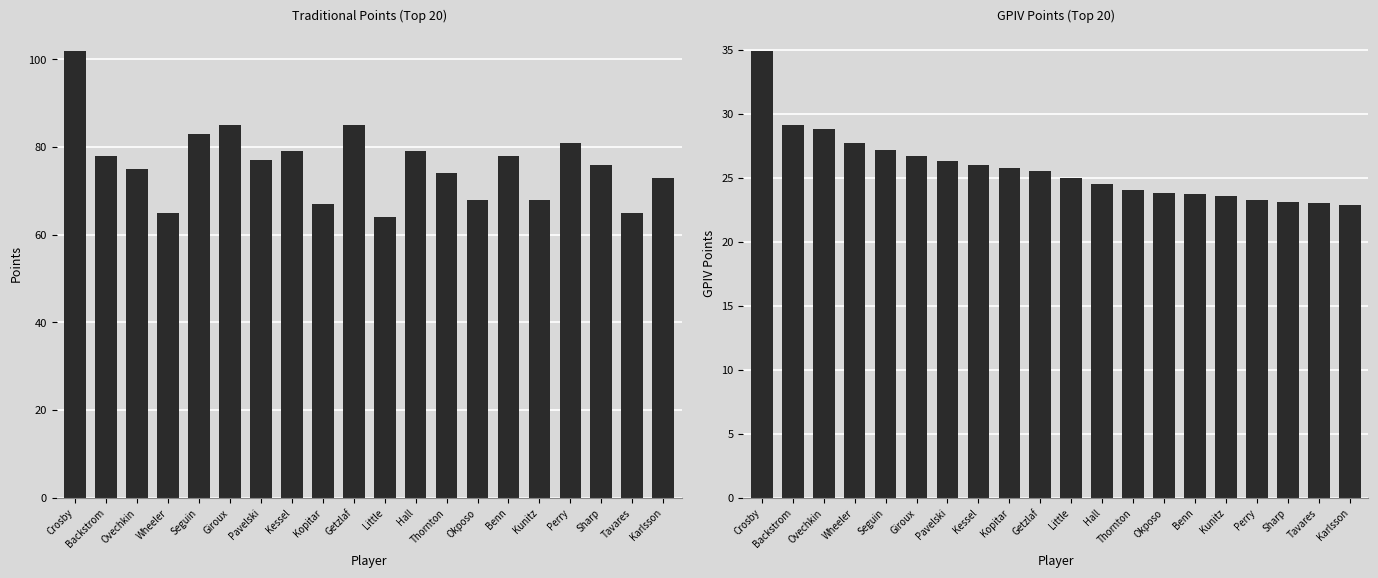

What is the spread (max minus min) of values at Kopitar?

41.2